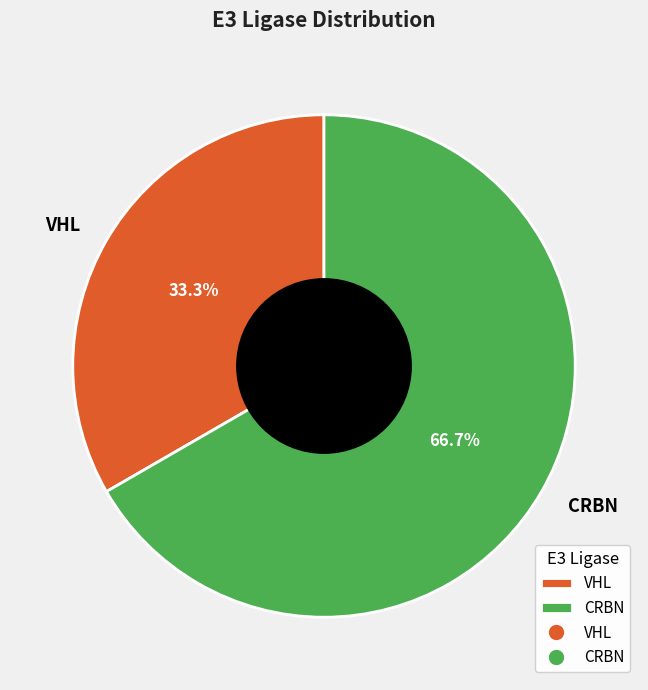

Which category accounts for the majority?

CRBN